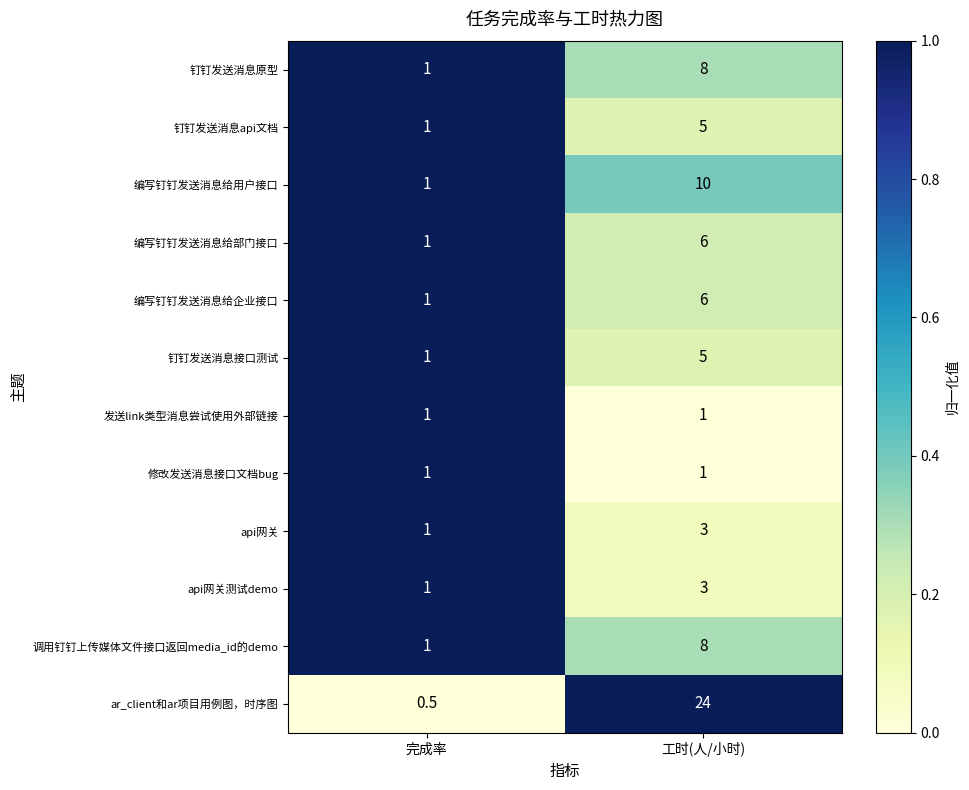

What is the difference between the ar_client和ar项目用例图，时序图 values at 工时(人/小时) and 完成率?

23.5